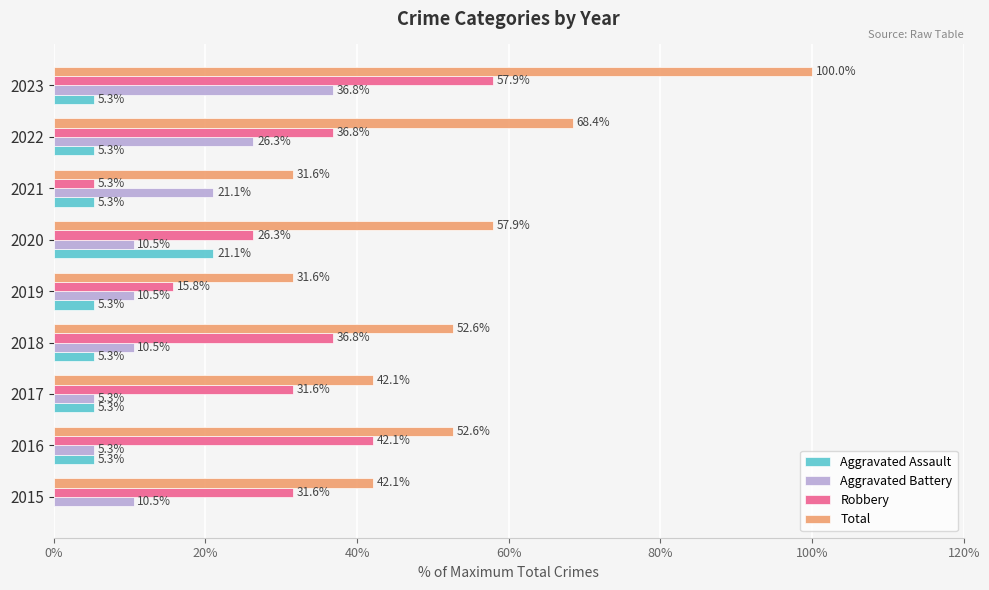

What is the maximum value shown in the chart?

100.0